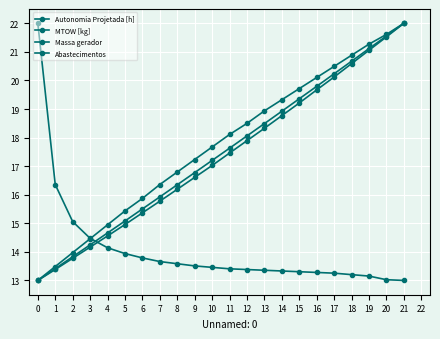

The MTOW [kg] series shows 7.6 at 4. True or false?

False